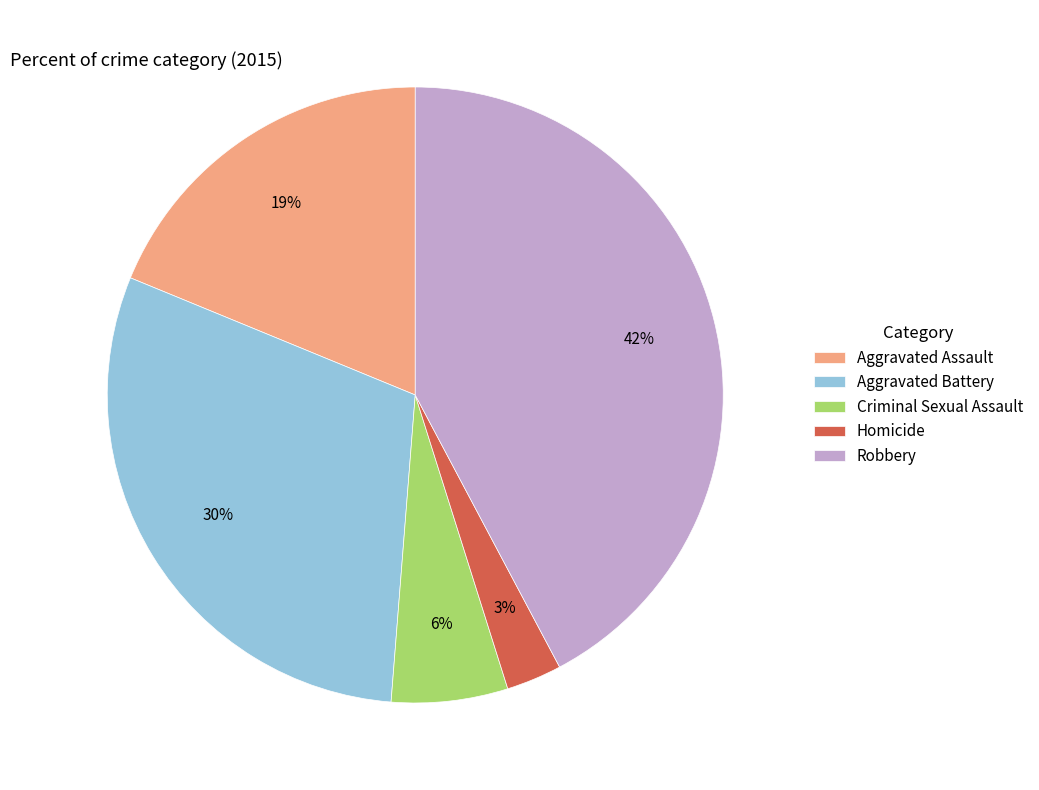

Does Criminal Sexual Assault account for over 50% of the chart?

No